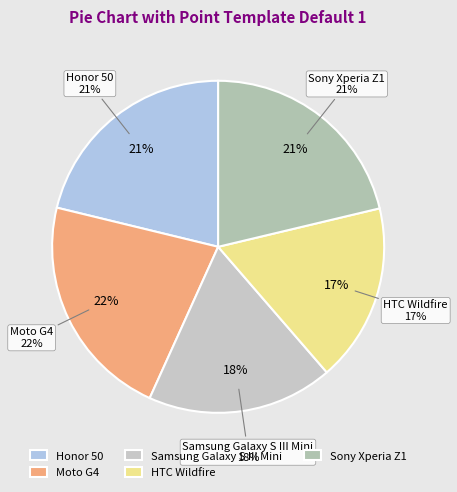

Count the number of slices in the pie.

5